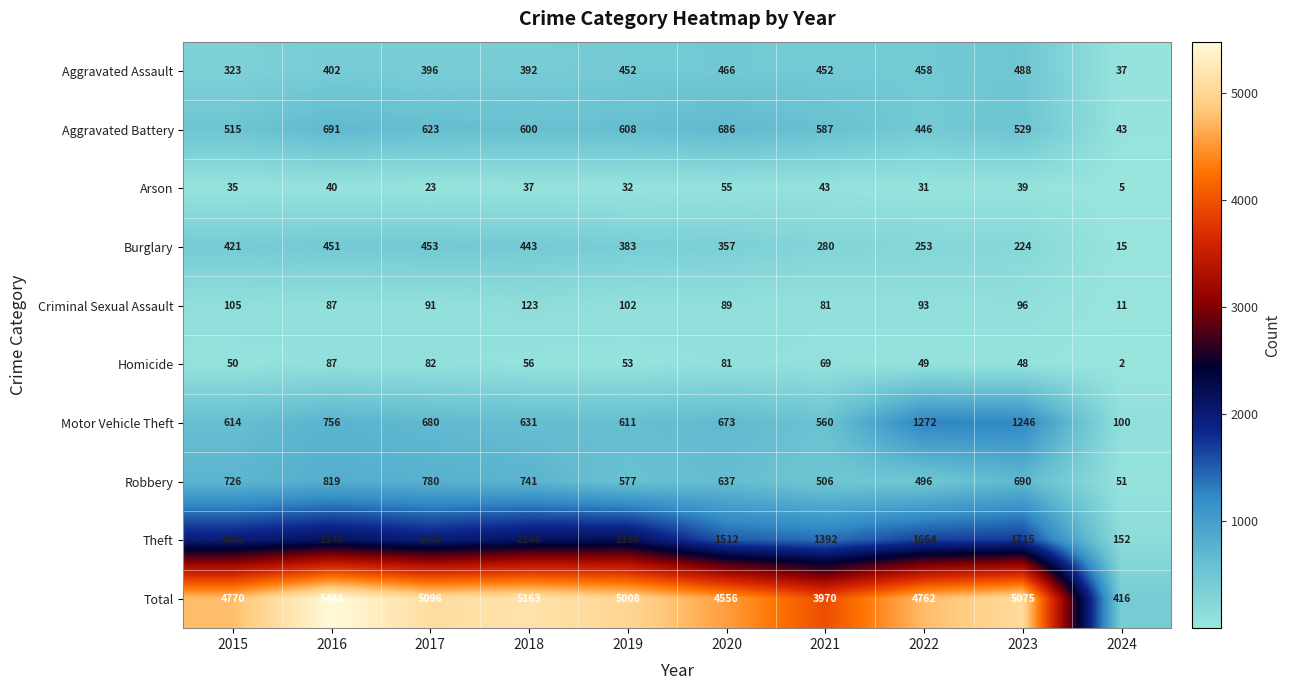

The value of Motor Vehicle Theft at 2024 is 100. True or false?

True